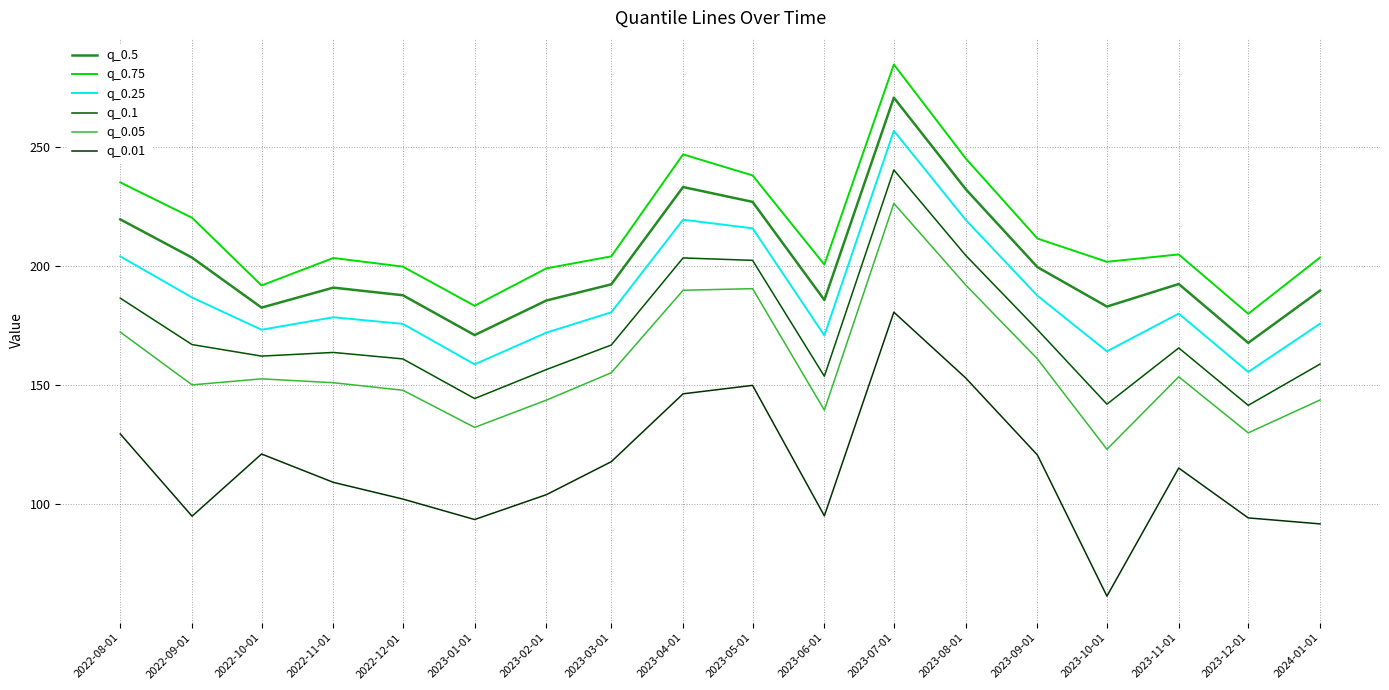

At which label does q_0.05 first exceed 152?

2022-08-01